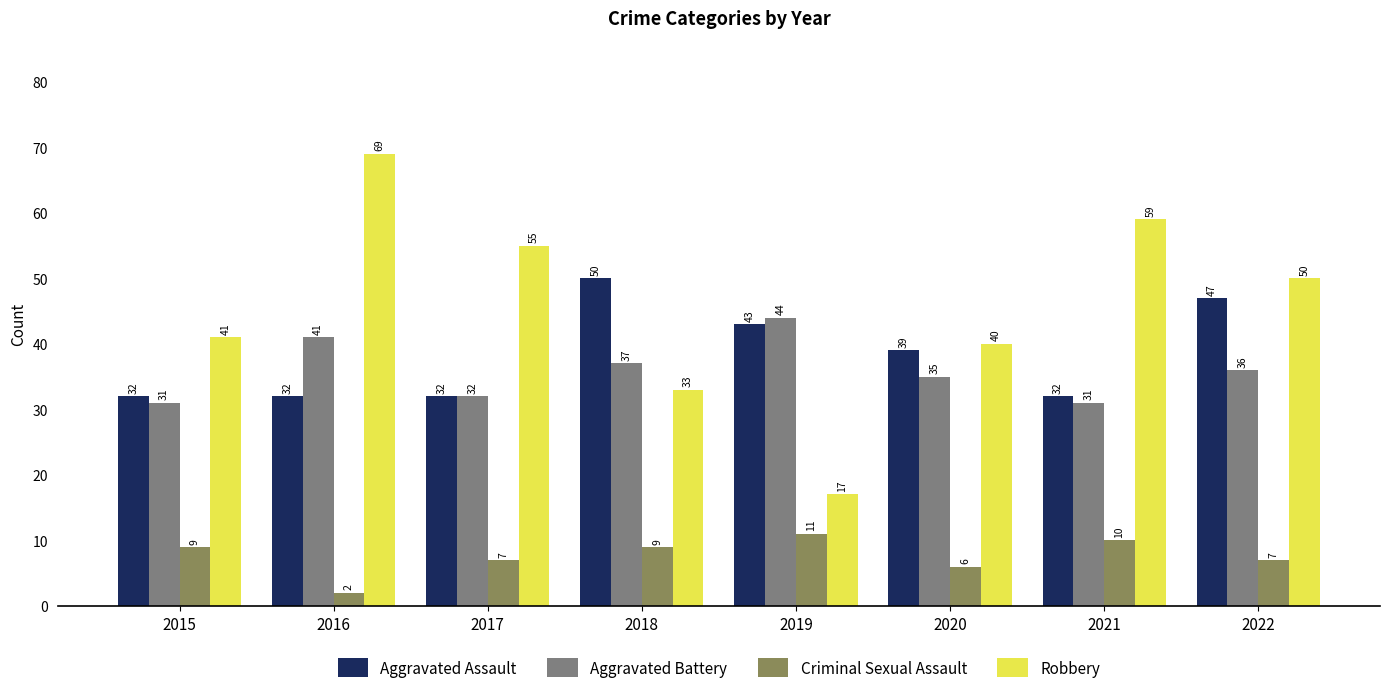

What is the minimum value shown in the chart?

2